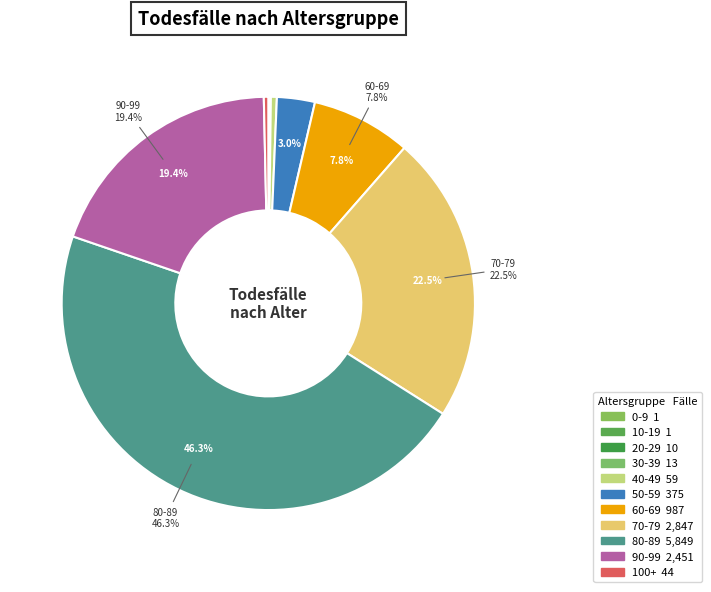

Which slice is the smallest?

0-9